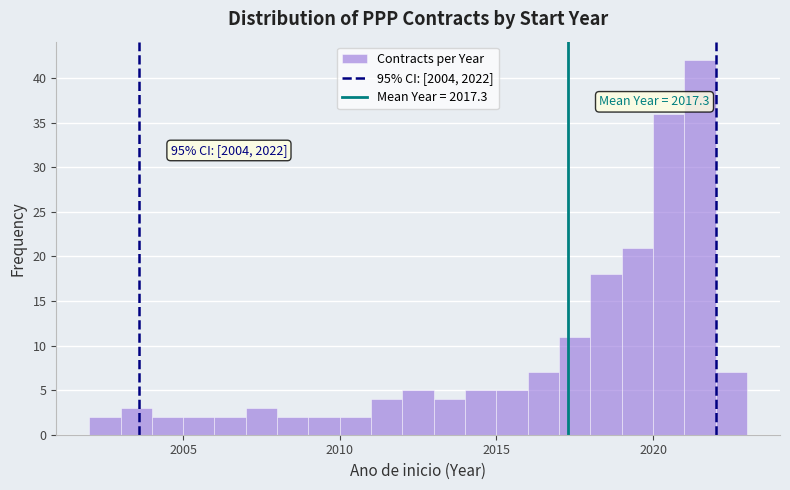

Around what value on the x-axis is the tallest bar? Give the approximate position of its centre, as read against the axis.

2021.5